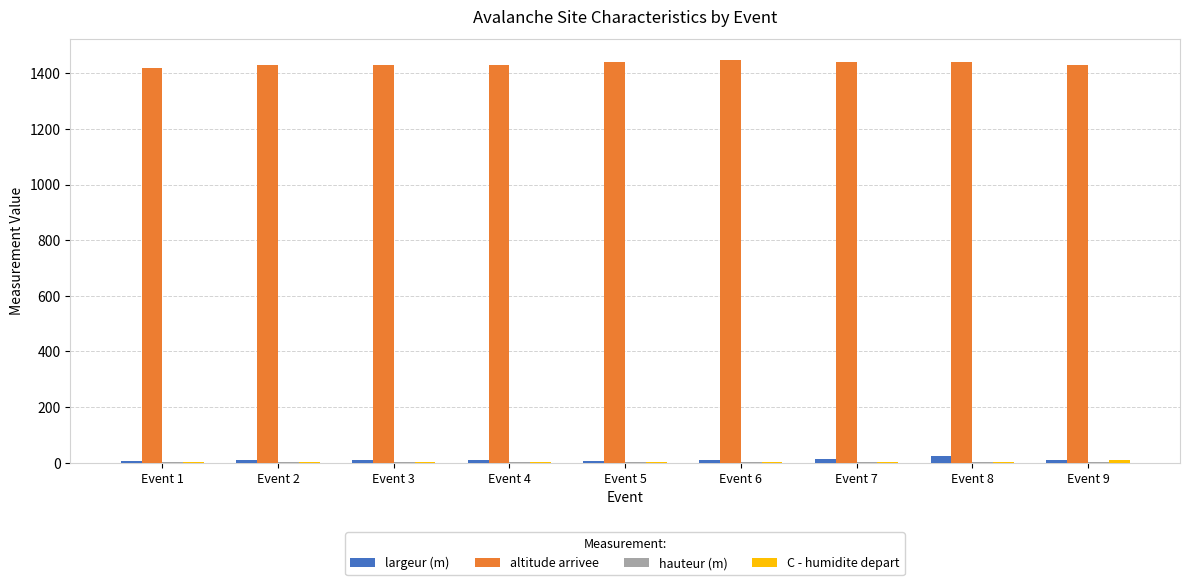

Which series has the largest total across all categories?

altitude arrivee